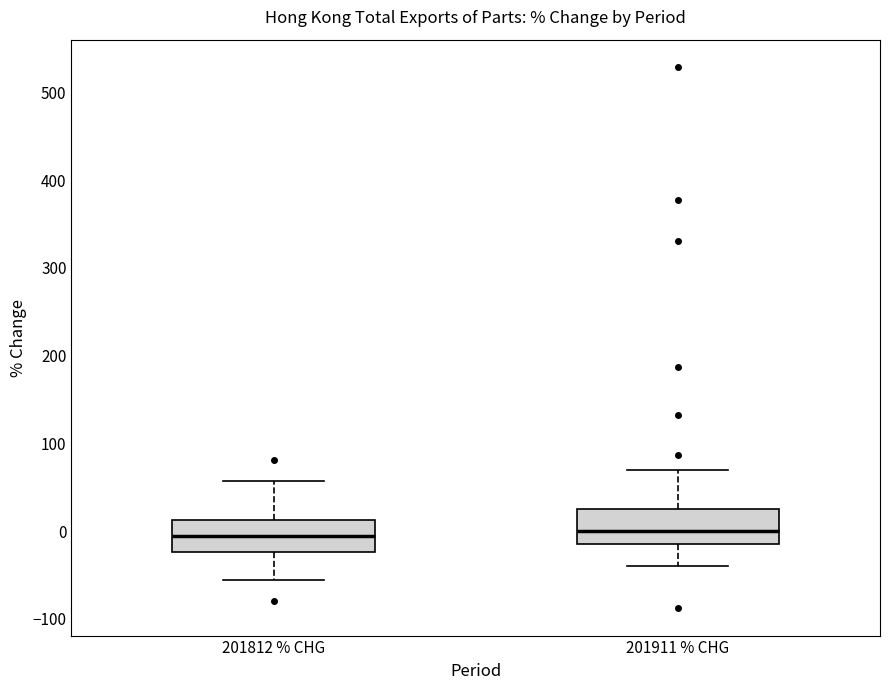

Reading left to right, read every box against the y-axis: the position of its median line, the range the box covers, and the ends of its whiskers. The values are not printed on the chart, so give them approximately, as read against the axis.

201812 % CHG: median -10, box -20 to 10, whiskers -60 to 60
201911 % CHG: median 0, box -10 to 30, whiskers -40 to 70